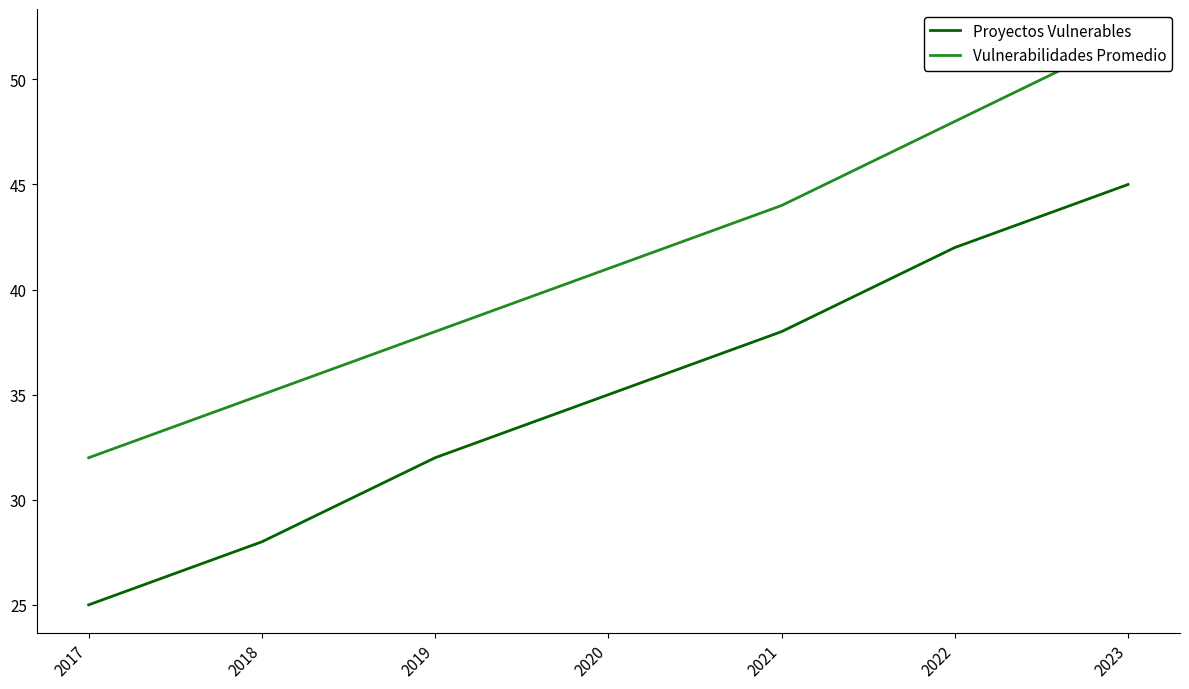

What is the value of the Proyectos Vulnerables point at the 5th from the left?

38